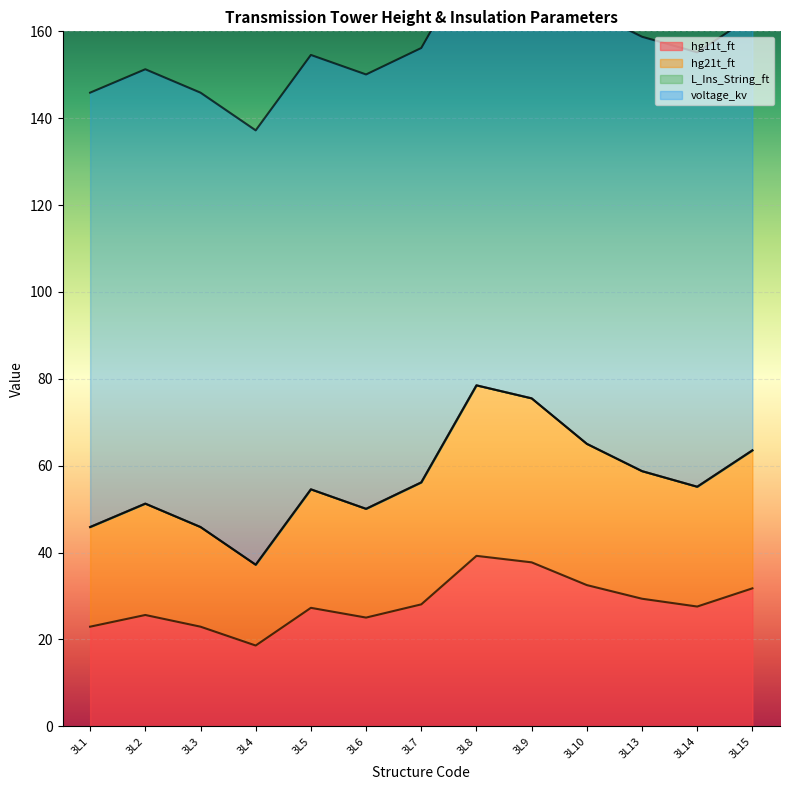

Where is the first local maximum for hg11t_ft?

3L2